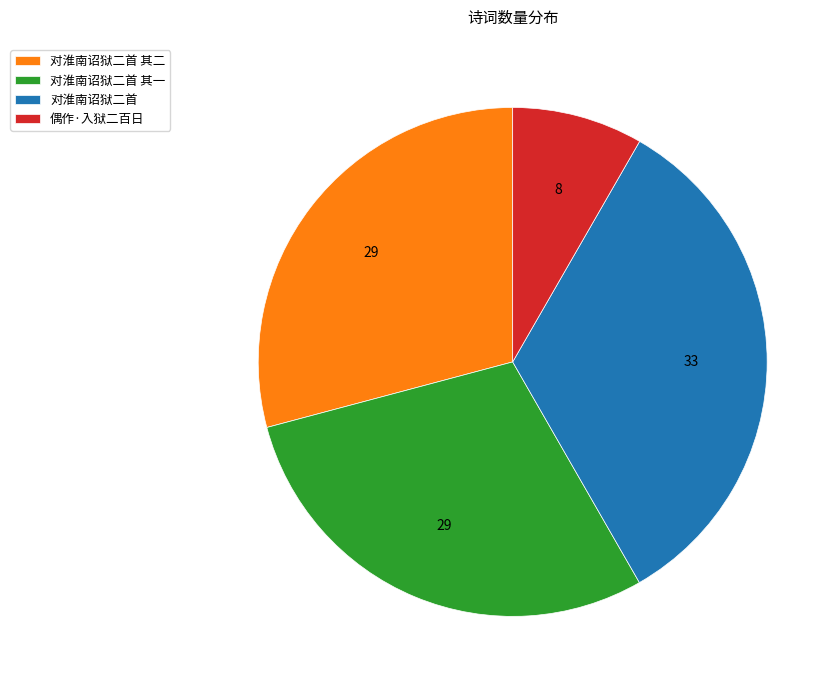

Is 偶作·入狱二百日 the majority of the pie?

No